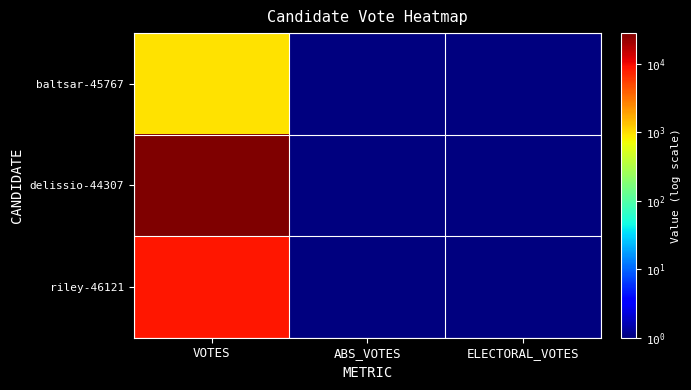

Which series changed the most between VOTES and ELECTORAL_VOTES?

delissio-44307